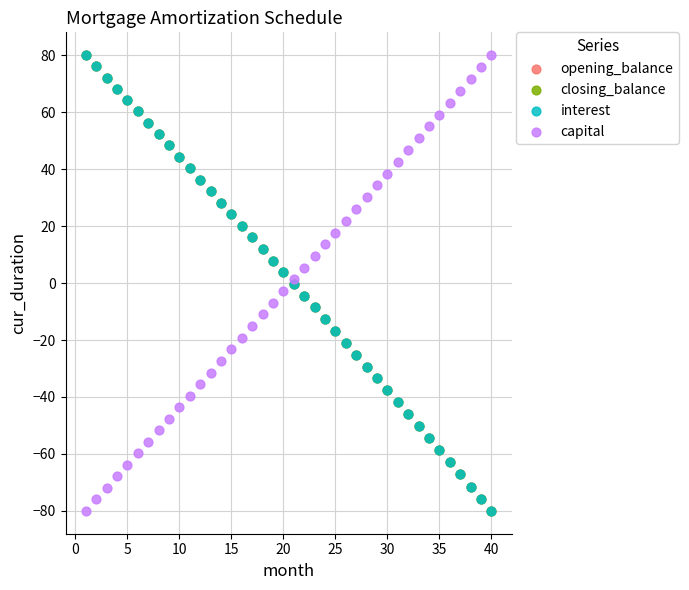

What are all the series names shown in the legend?

opening_balance, closing_balance, interest, capital